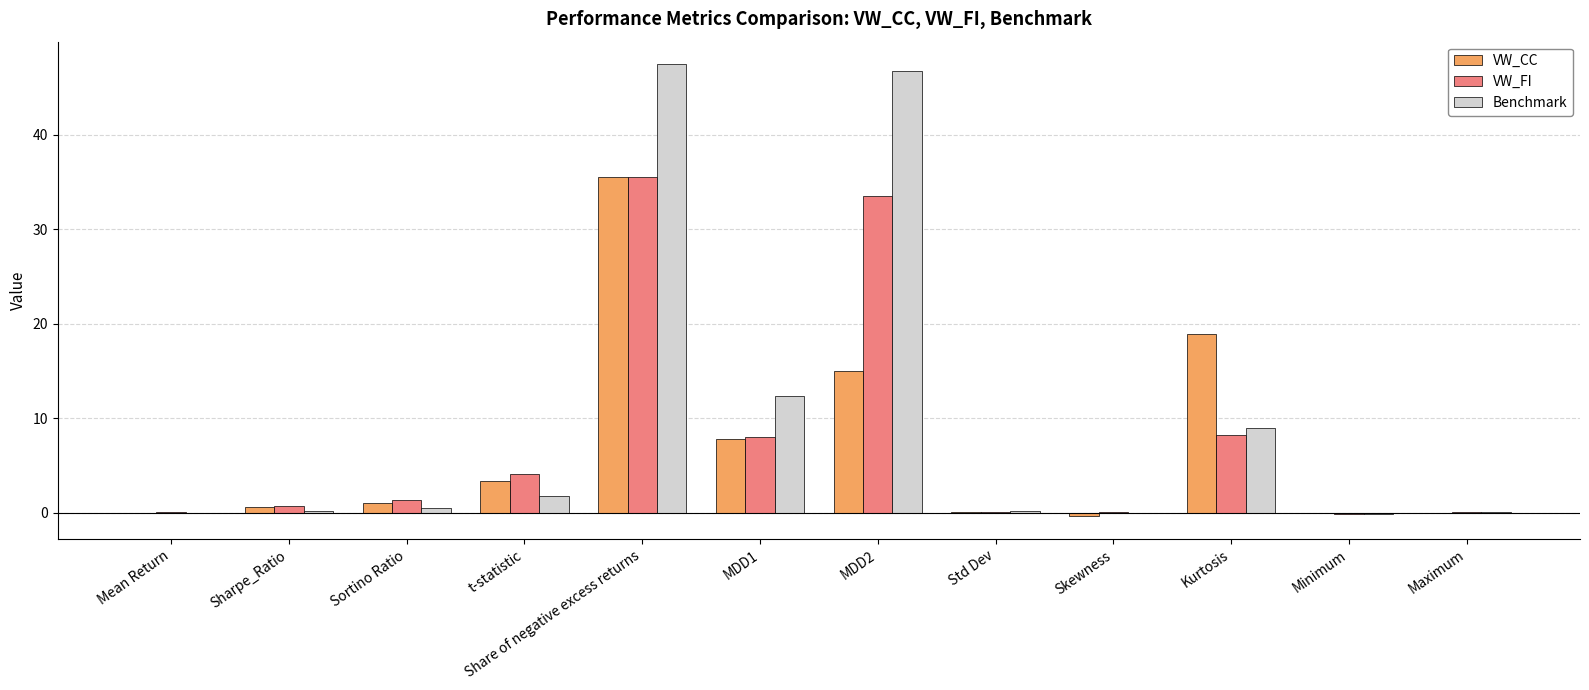

Count the number of categories in the chart.

12